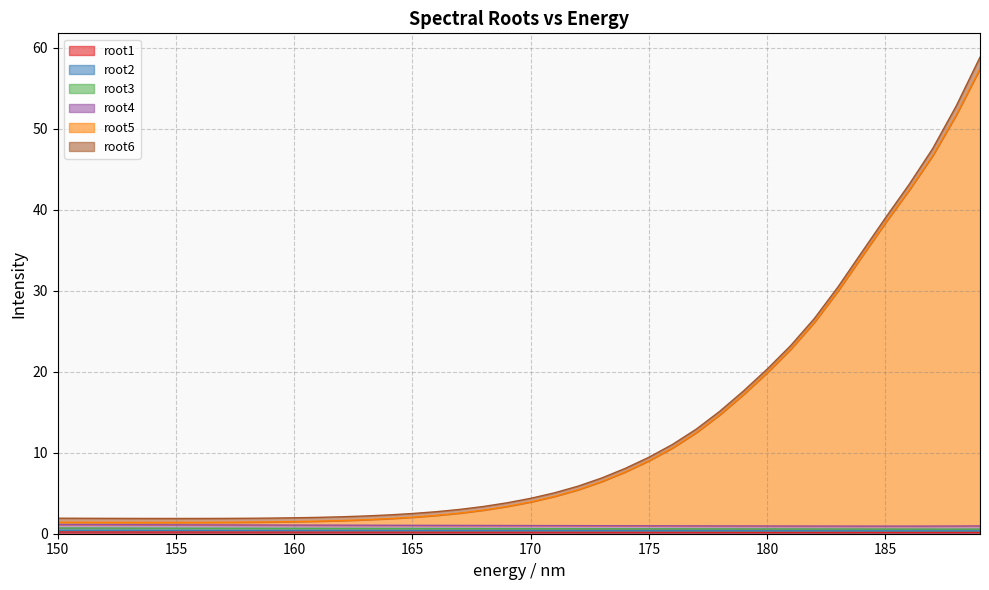

Does the chart display data point markers on the line(s)?

No